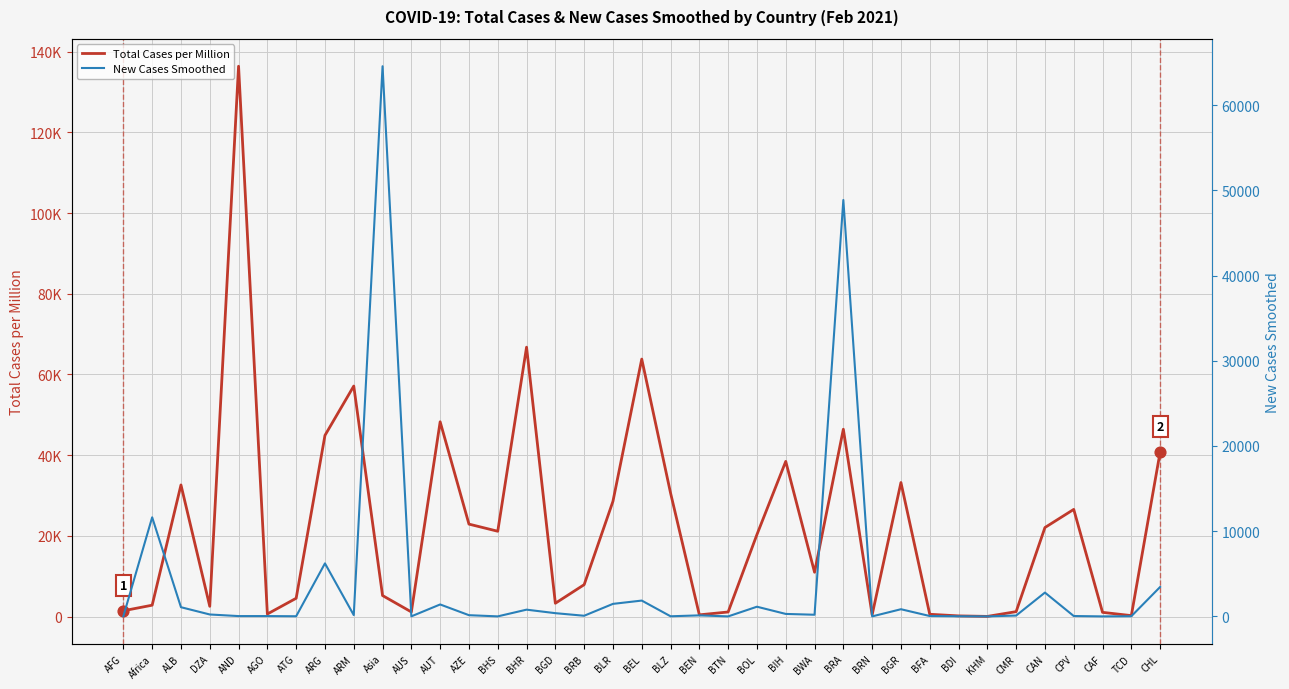

At which category is the sum across all series the highest?

AND